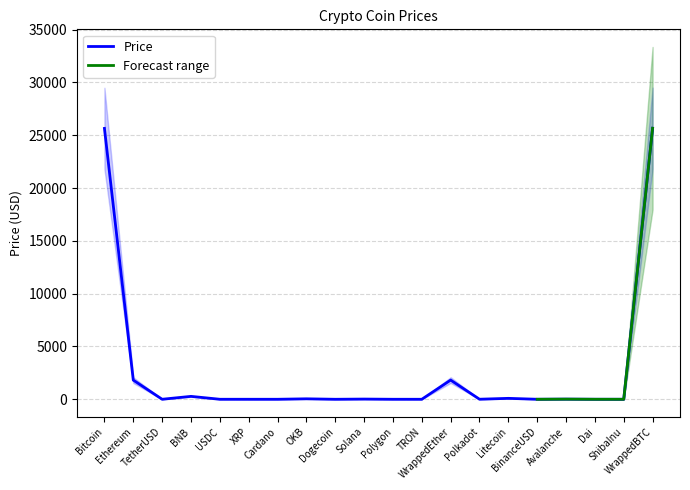

What is the difference between the maximum and minimum values?

25660.7